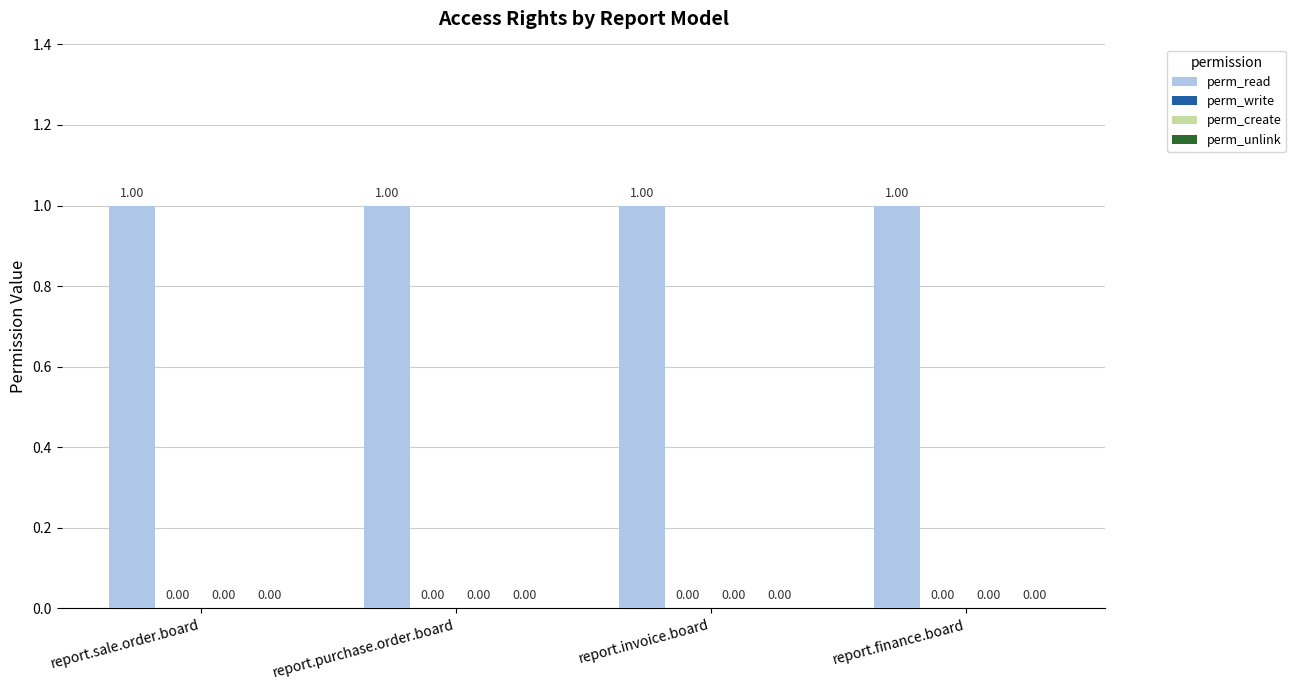

Does the chart contain stacked bars?

No